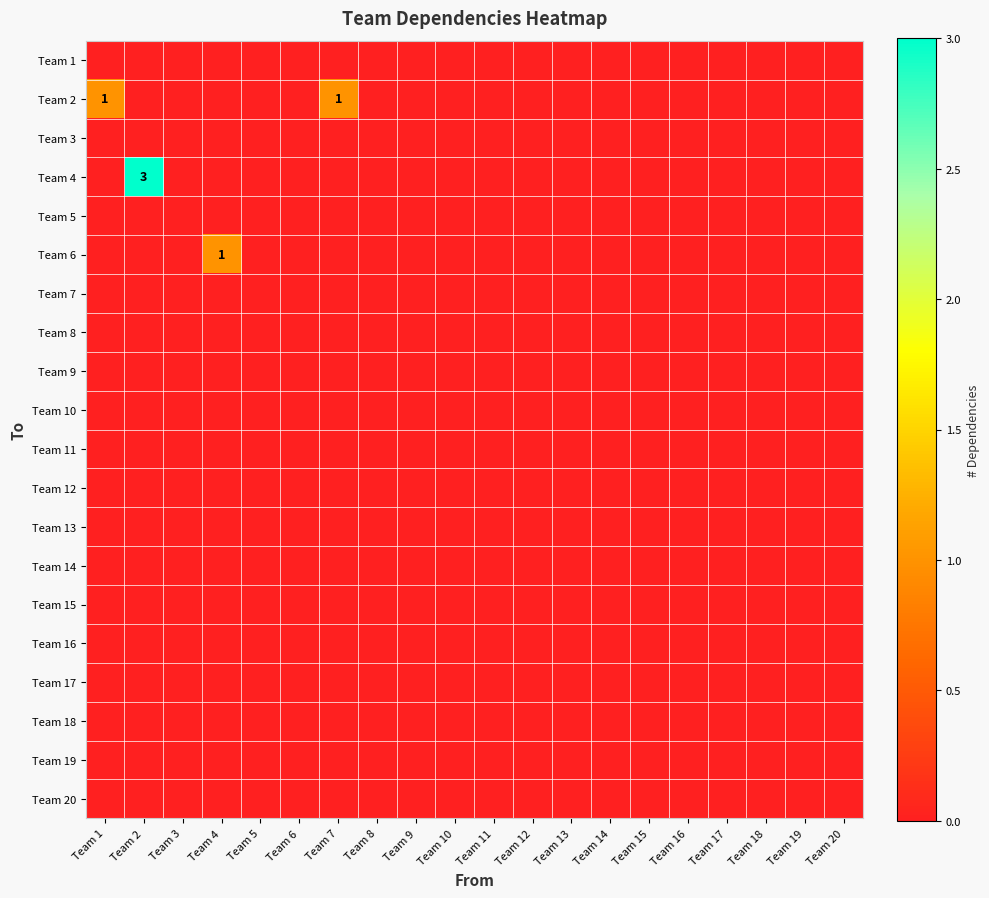

At which category does the chart reach its peak across all series?

Team 2